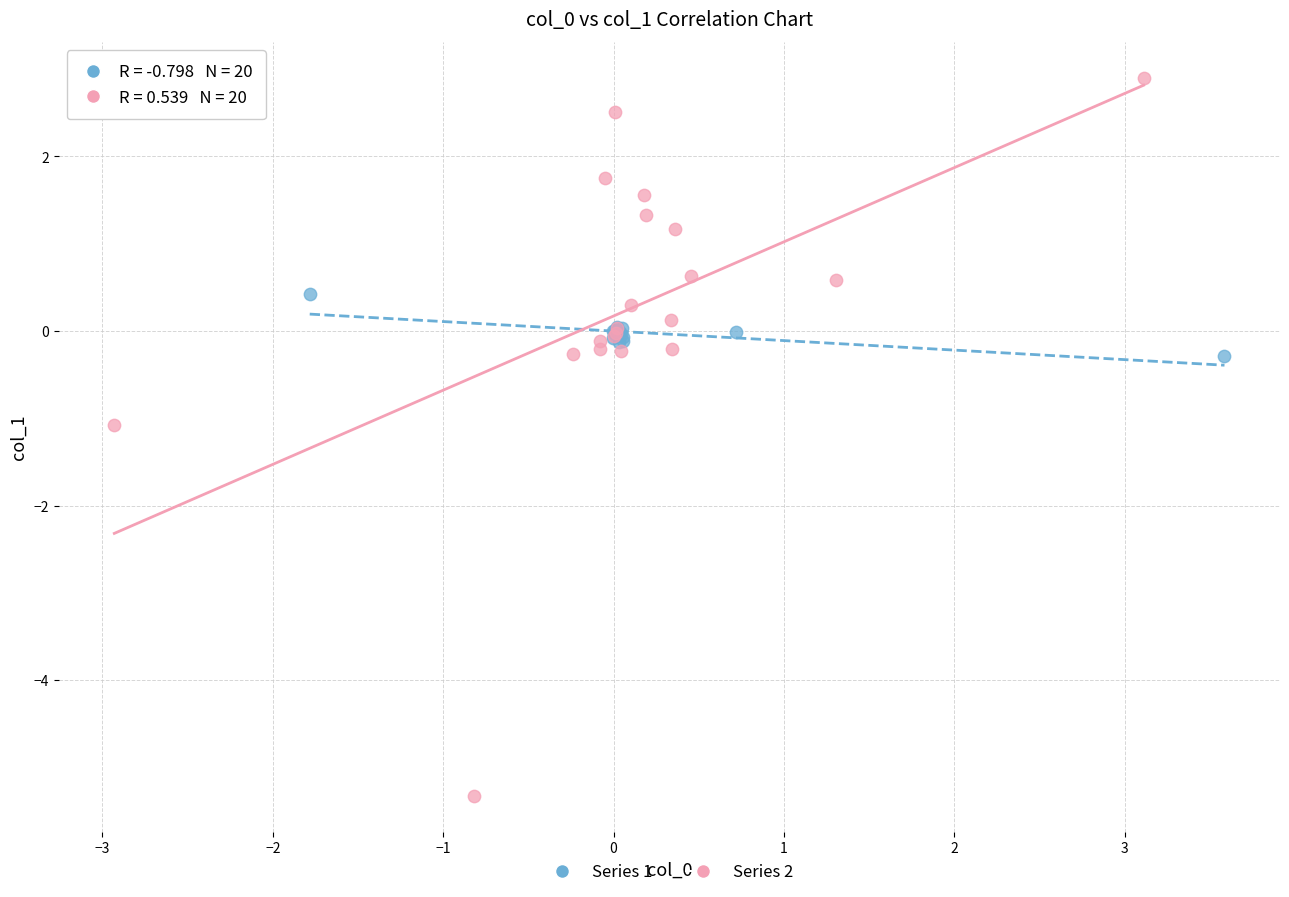

Which series contains the lowest Y value?

Series 2